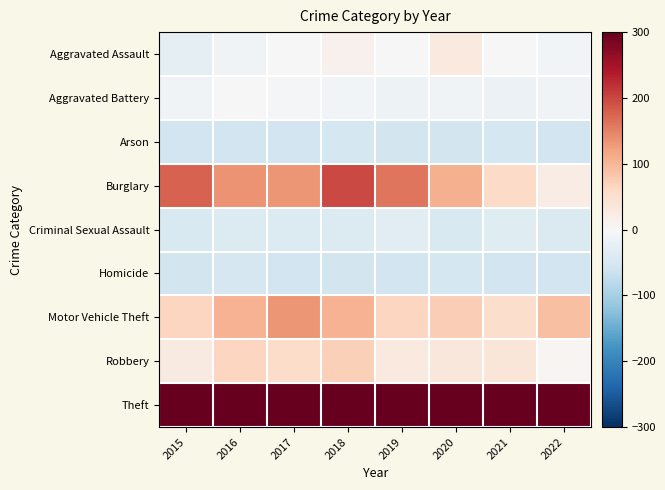

Count the number of data series in this chart.

9